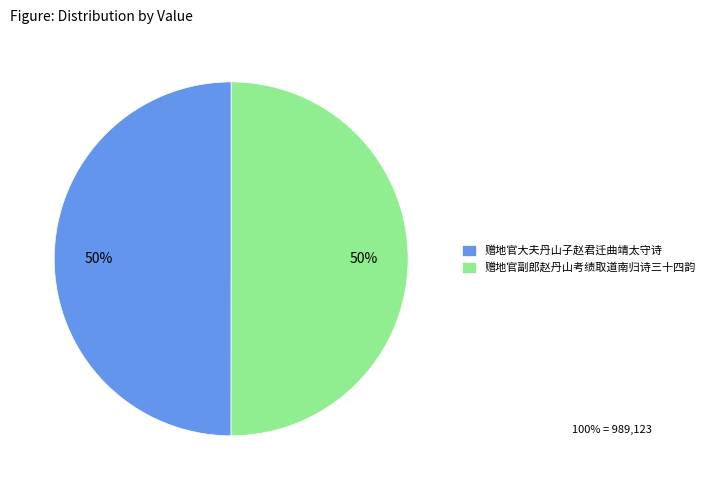

To the nearest percent, what percentage of the pie is 赠地官大夫丹山子赵君迁曲靖太守诗?

50%